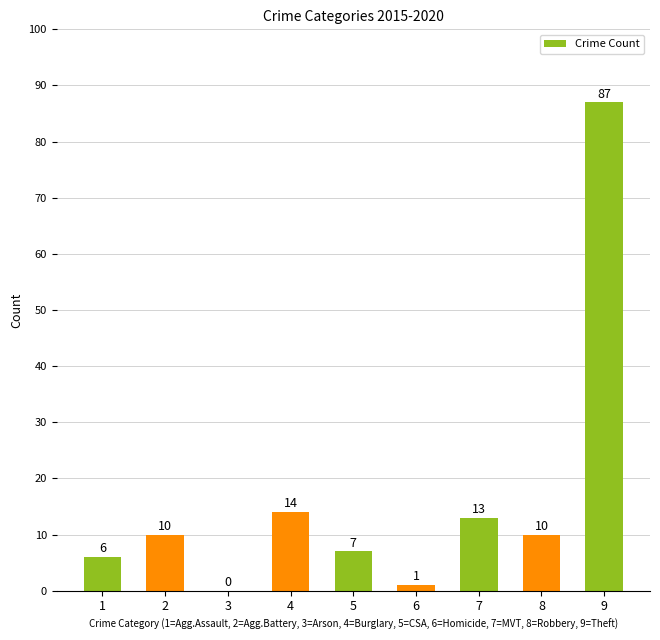

What is the sum of the values at 9 and 6?

88